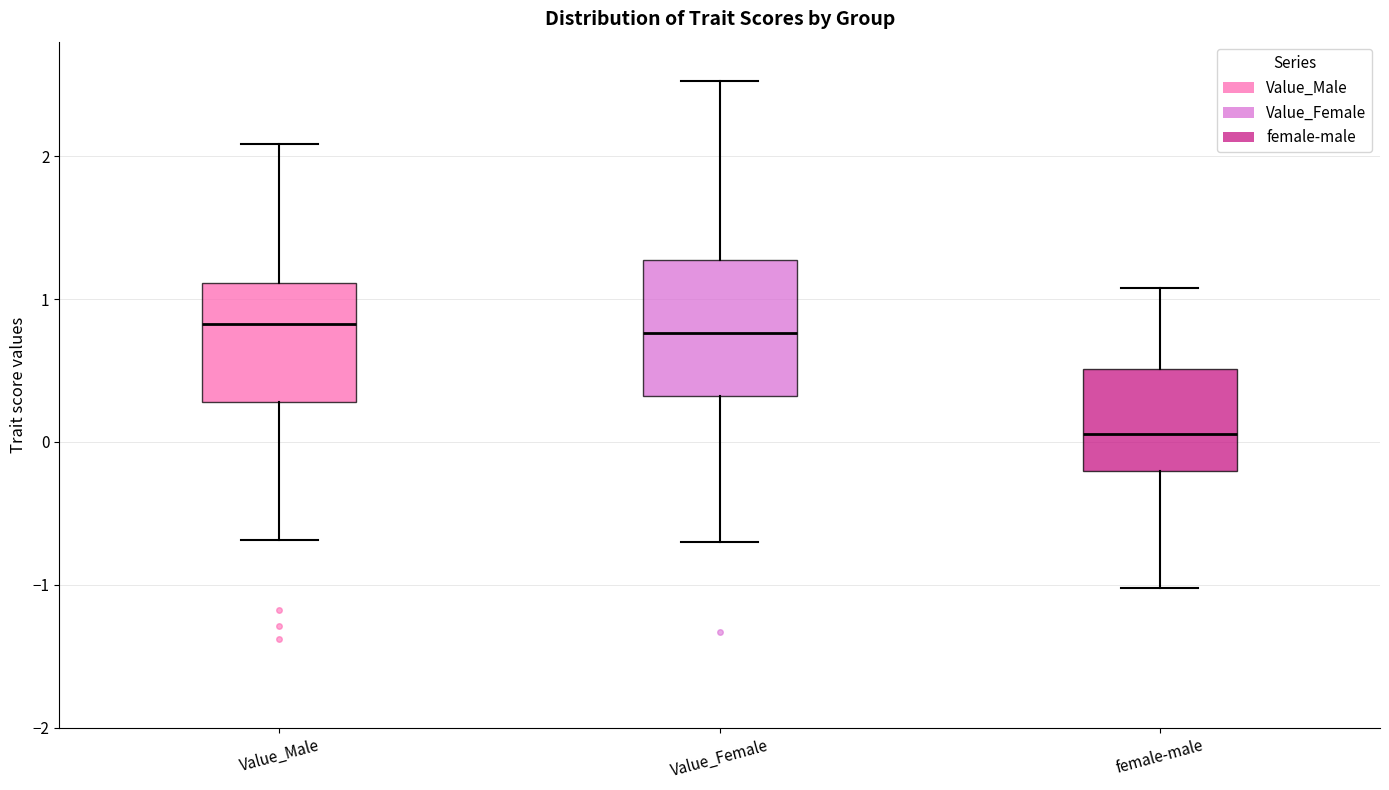

Reading left to right, read every box against the y-axis: the position of its median line, the range the box covers, and the ends of its whiskers. The values are not printed on the chart, so give them approximately, as read against the axis.

Value_Male: median 0.8, box 0.3 to 1.1, whiskers -0.7 to 2.1
Value_Female: median 0.8, box 0.3 to 1.3, whiskers -0.7 to 2.5
female-male: median 0.1, box -0.2 to 0.5, whiskers -1.0 to 1.1